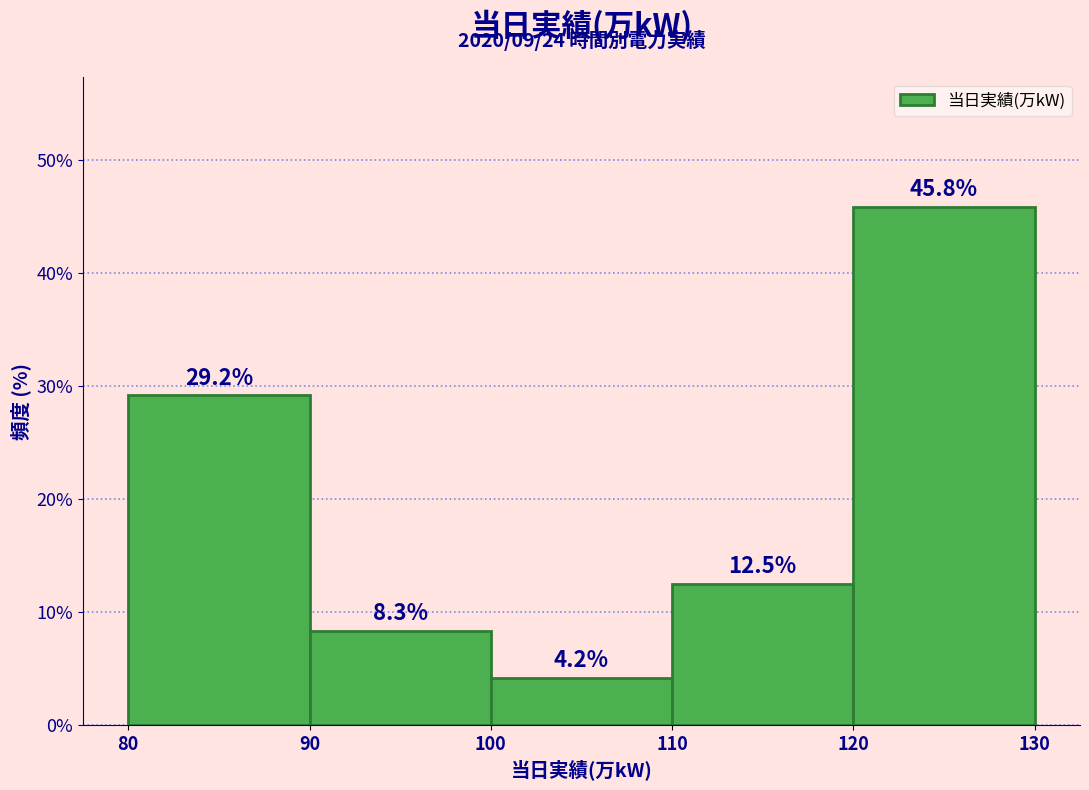

How tall is the bar that spans 90 to 100 on the x-axis?

8.3